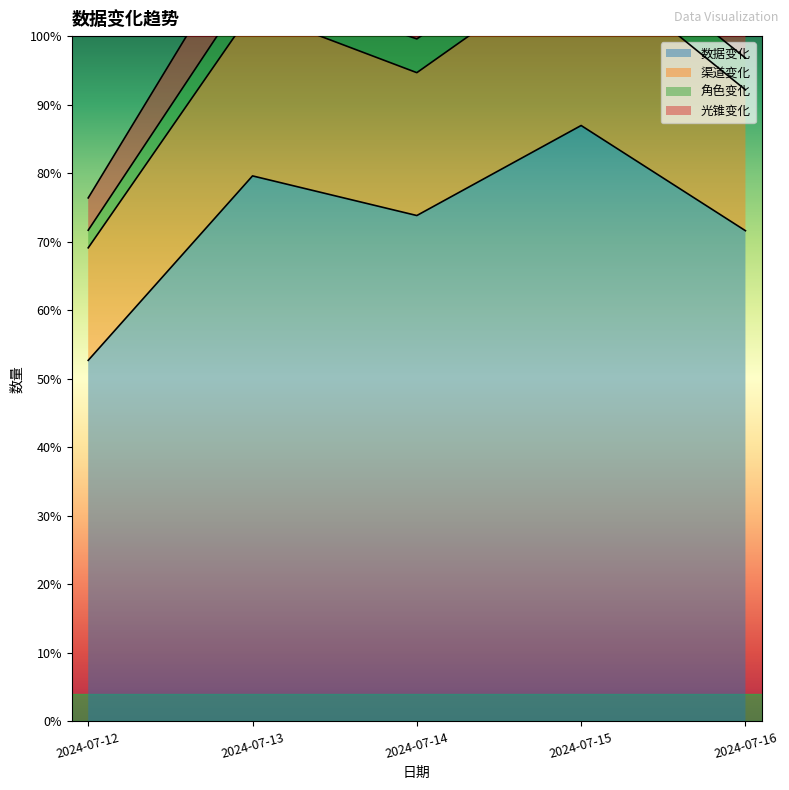

What is the difference between the second highest and minimum values in the 渠道变化 series?

485